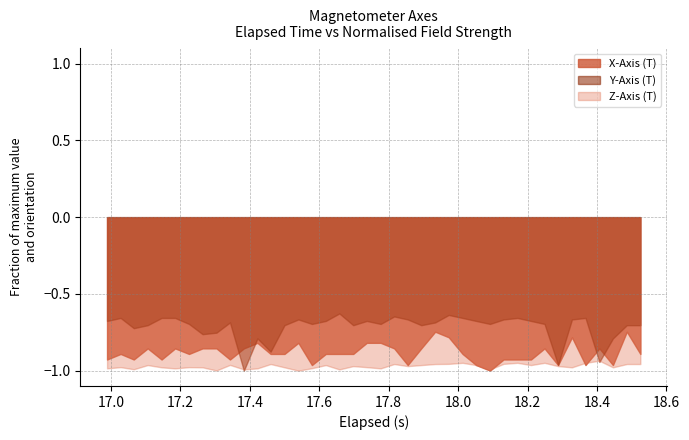

What are all the series names shown in the legend?

X-Axis (T), Y-Axis (T), Z-Axis (T)